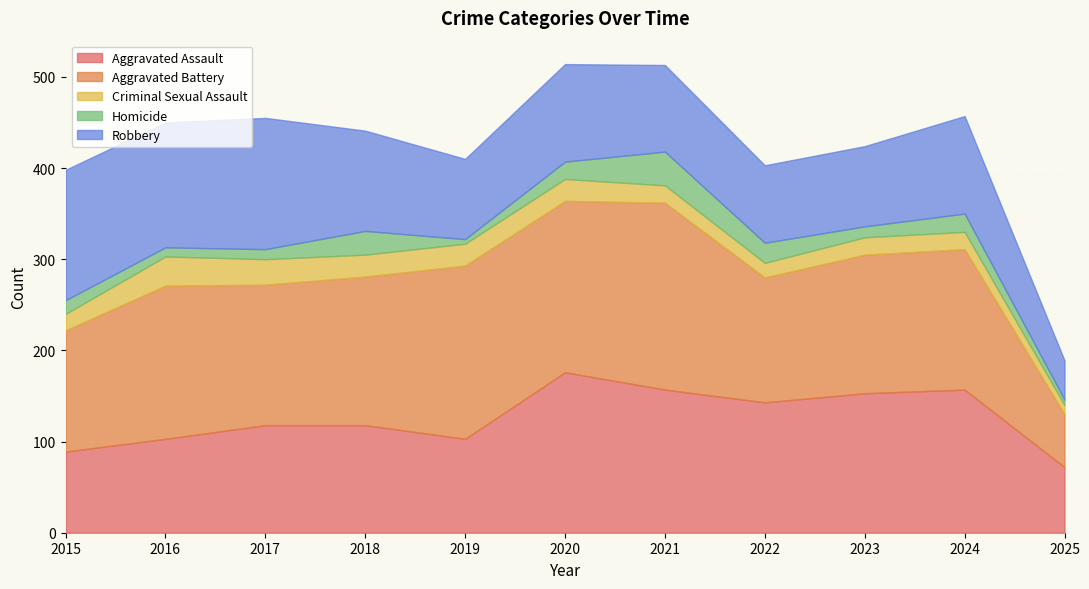

Which has a higher value, 2017 or 2015?

2017